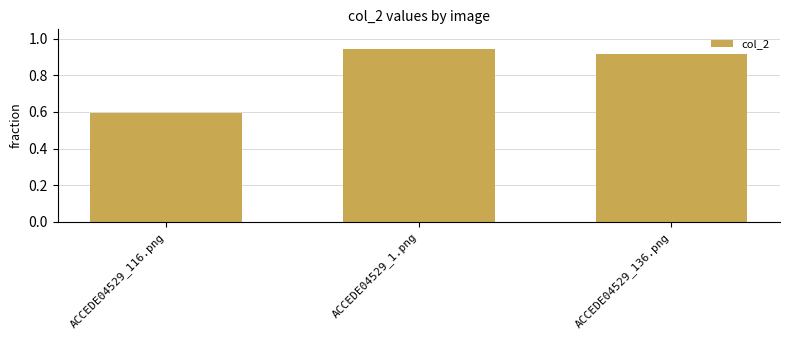

Is it true that the value at ACCEDE04529_136.png is 1.4?

False